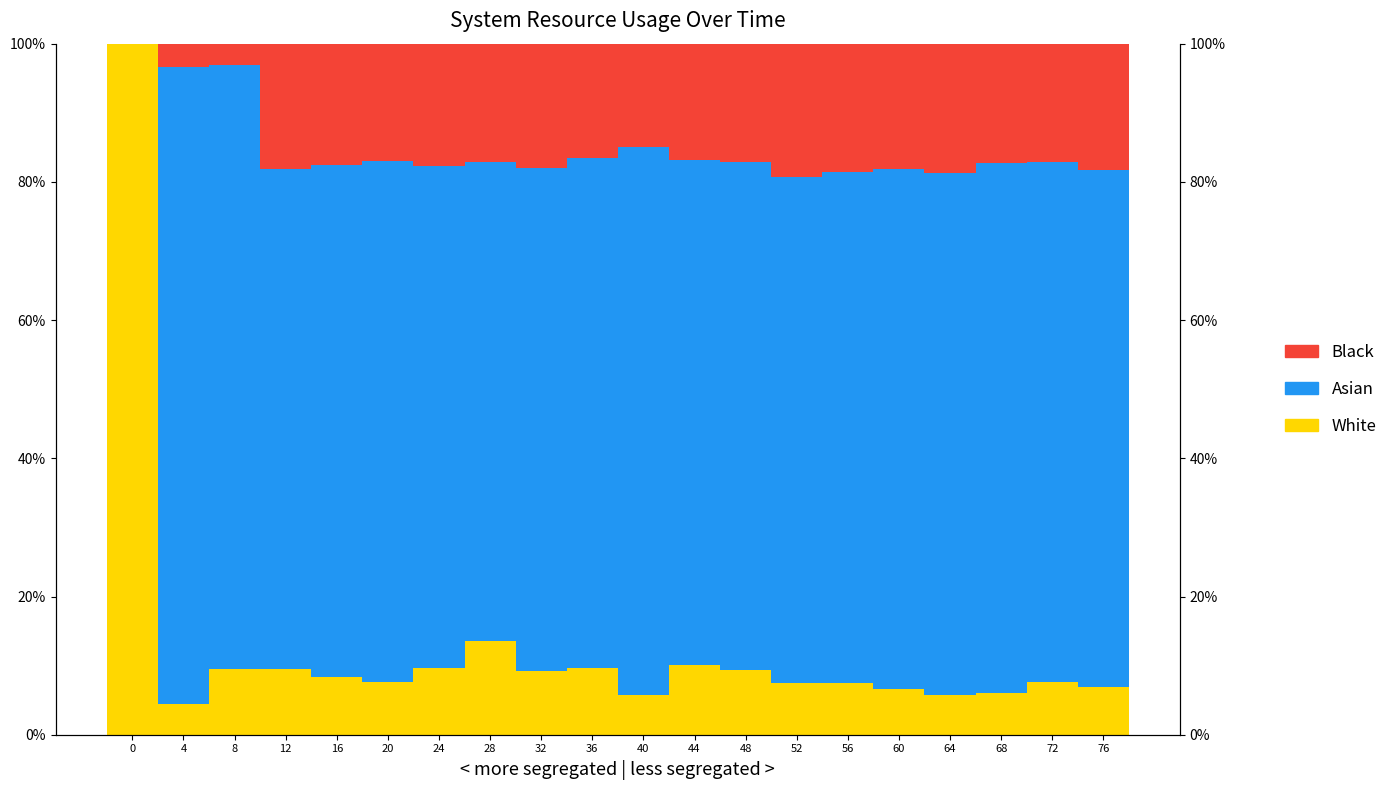

Which series has the largest range (max minus min)?

White